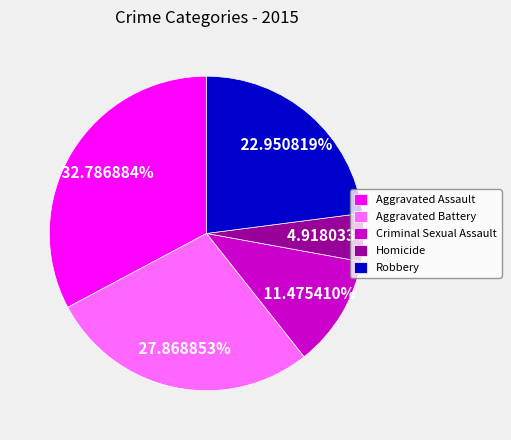

What percentage do Aggravated Assault and Homicide together represent?

37.7%